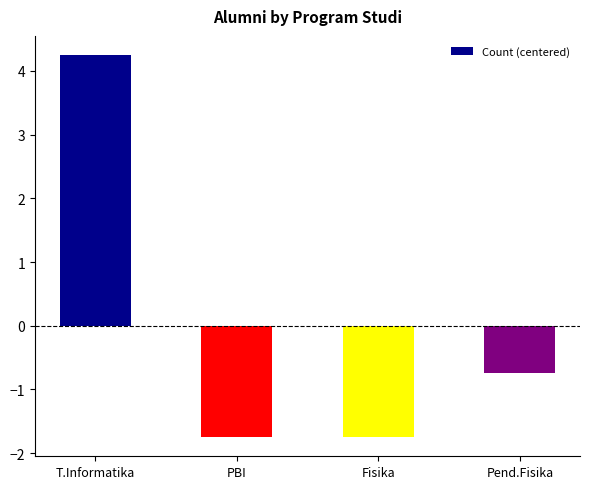

True or false: the data shows -0.3 at Pend.Fisika.

False